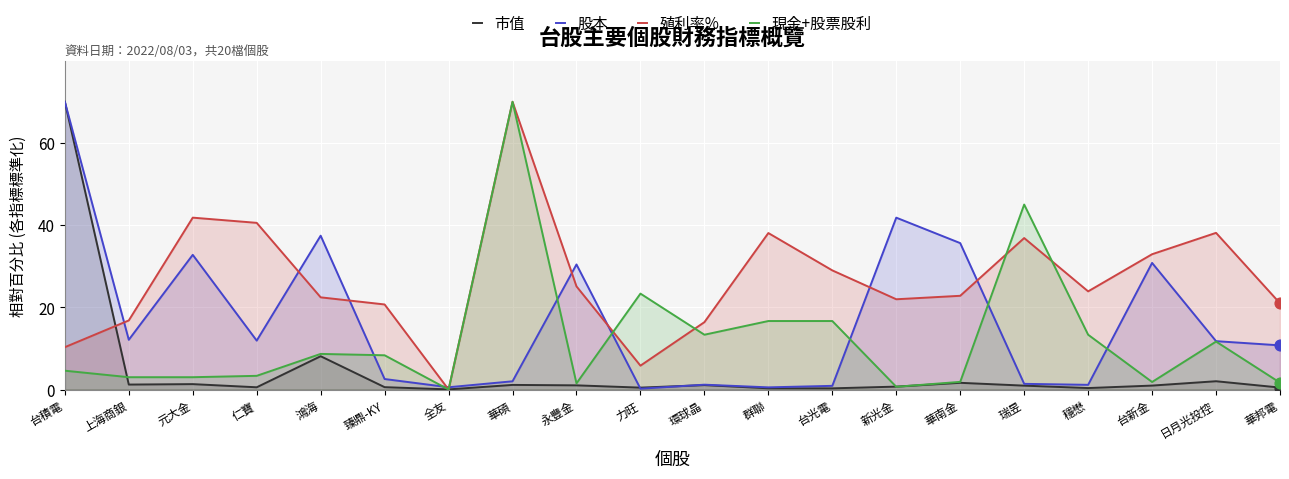

Which series has the largest total across all categories?

殖利率%